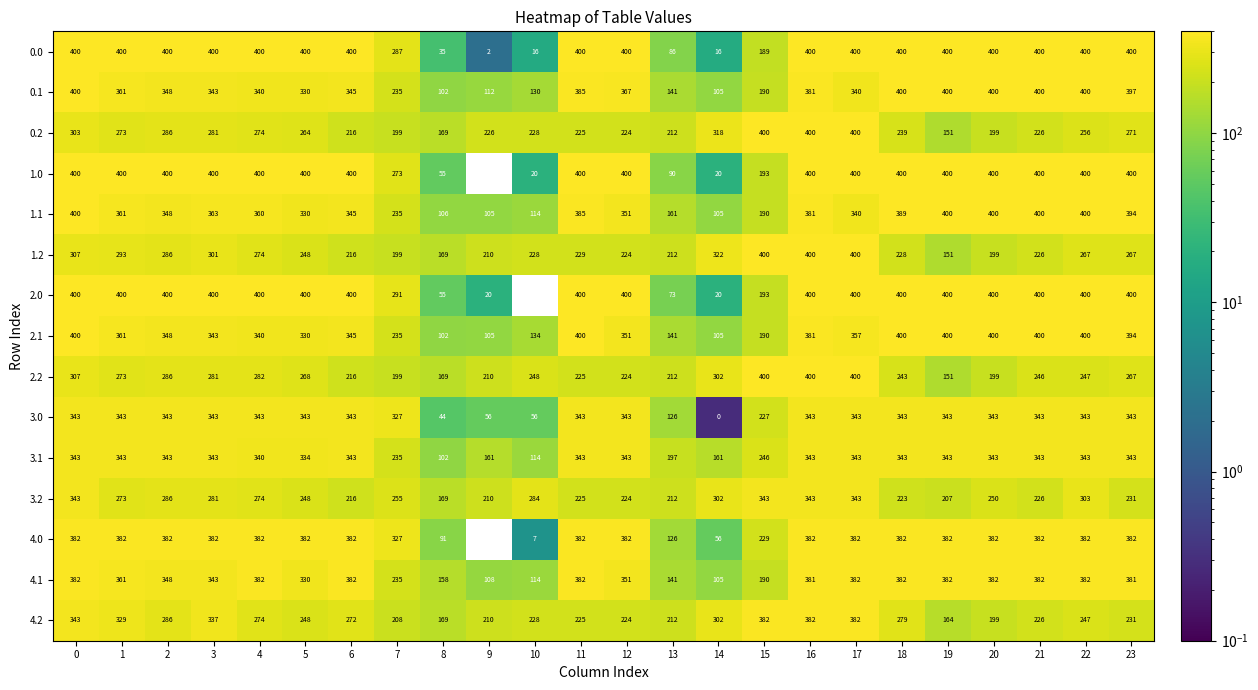

Which series has the largest total across all categories?

2.0